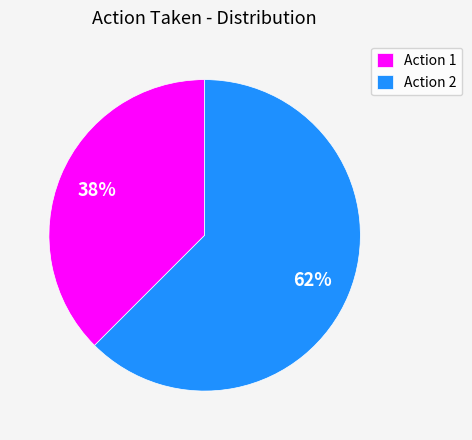

Does Action 2 represent more than half of the total?

Yes